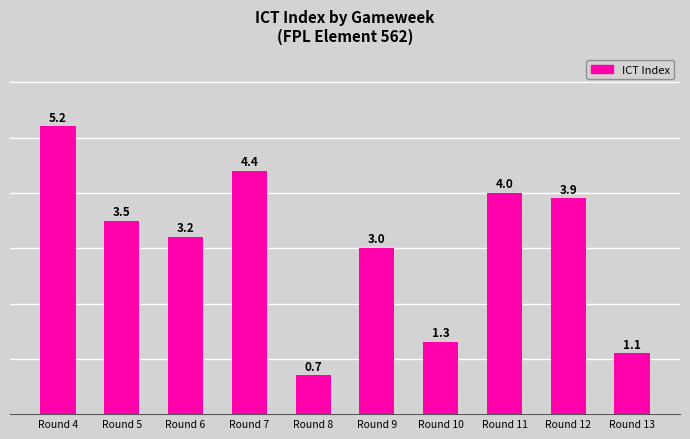

True or false: the data shows 6.6 at Round 11.

False